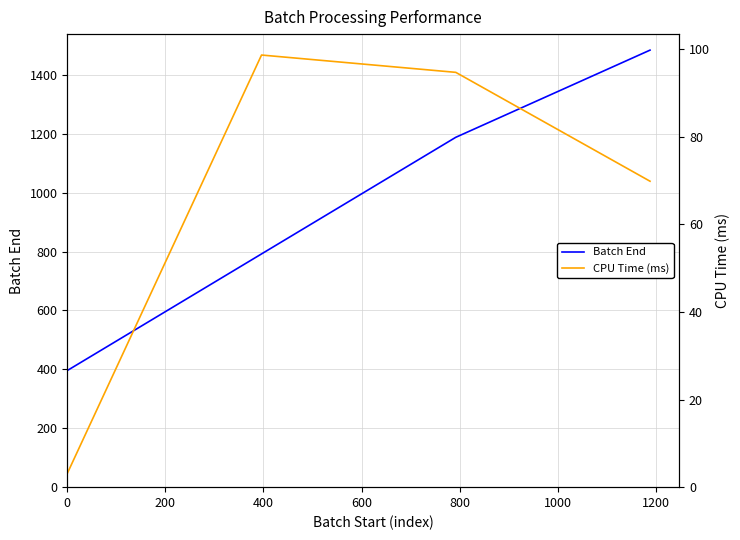

True or false: CPU Time (ms) has a value of 3.1 at 0.

True